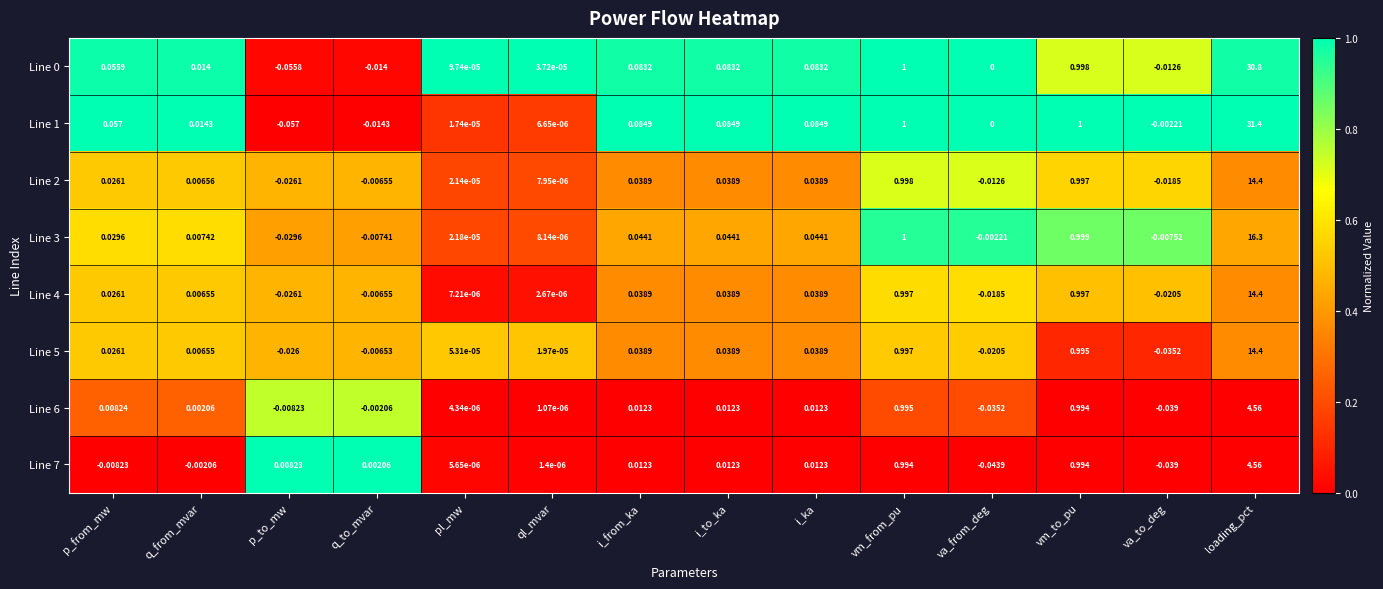

Is the value of Line 1 at q_from_mvar greater than the value of Line 2 at q_from_mvar?

Yes